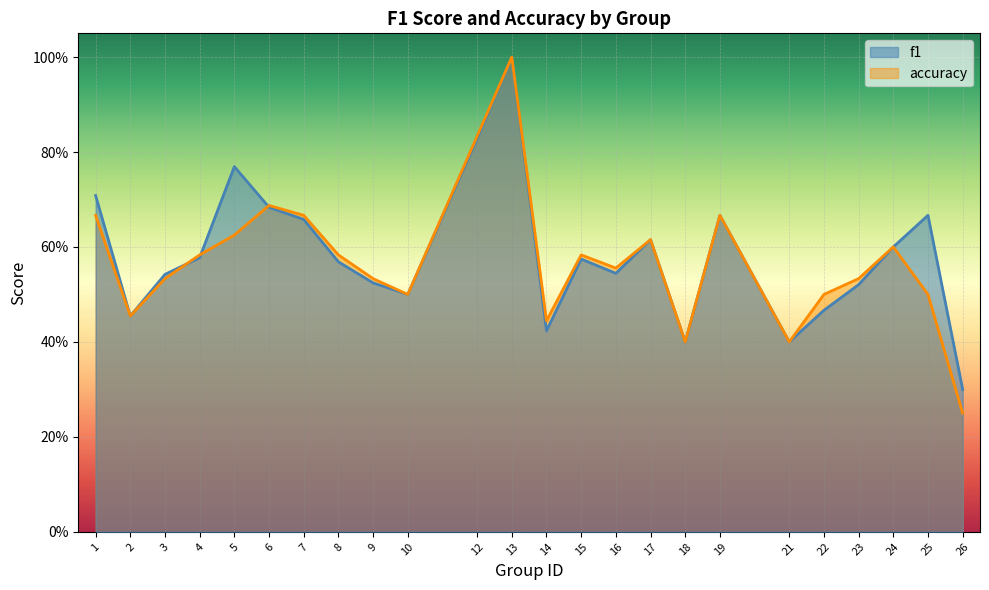

What is the value of the accuracy point at the 7th from the left?

0.7